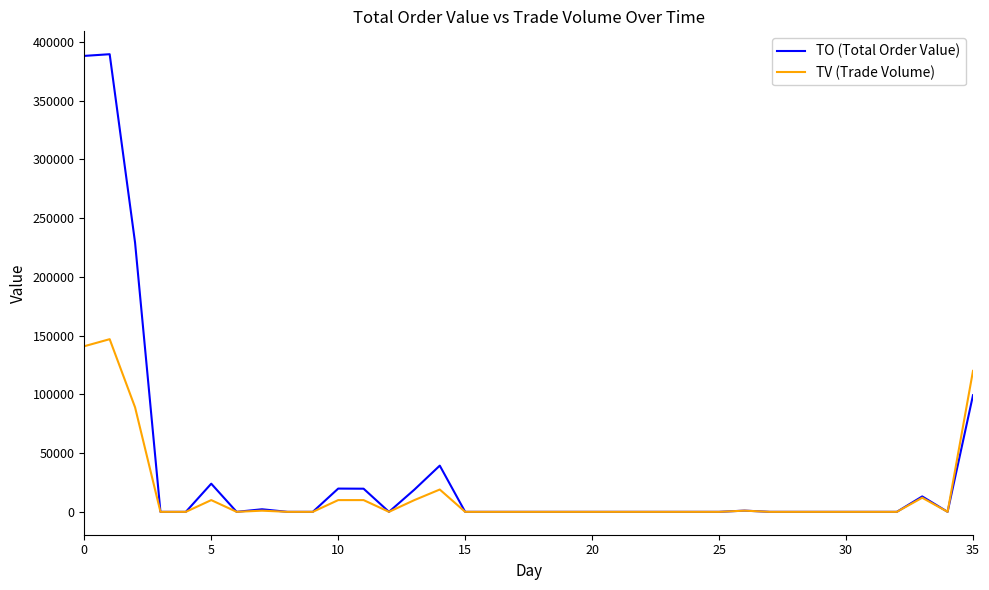

What is the greatest value displayed?

389620